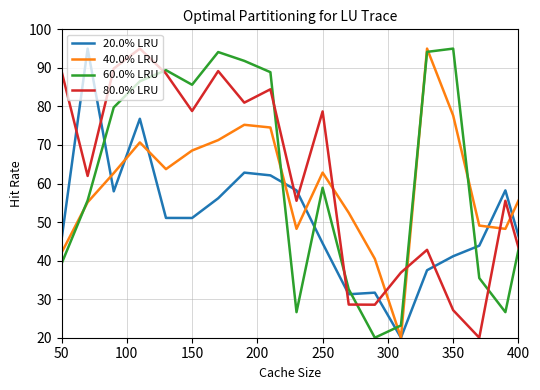

What is the highest value of the 20.0% LRU series?

95.0